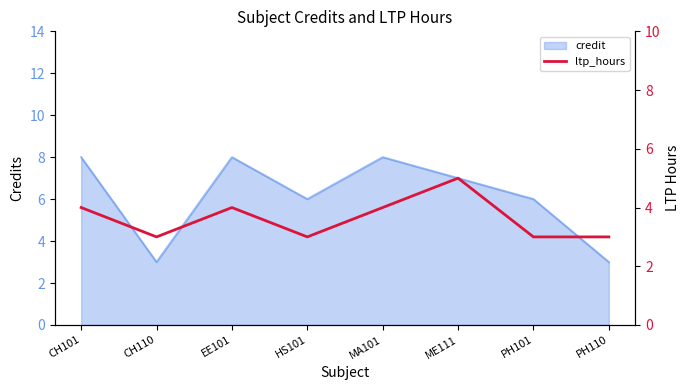

Is it true that credit equals 8 at CH101?

True